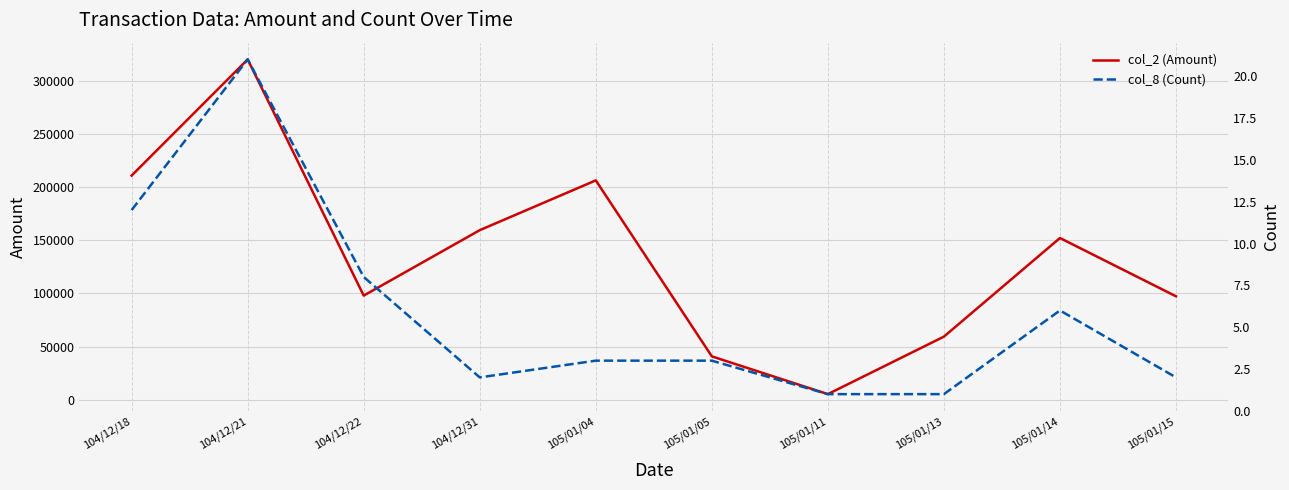

What is the value of the col_2 (Amount) point at the 10th from the left?

97350